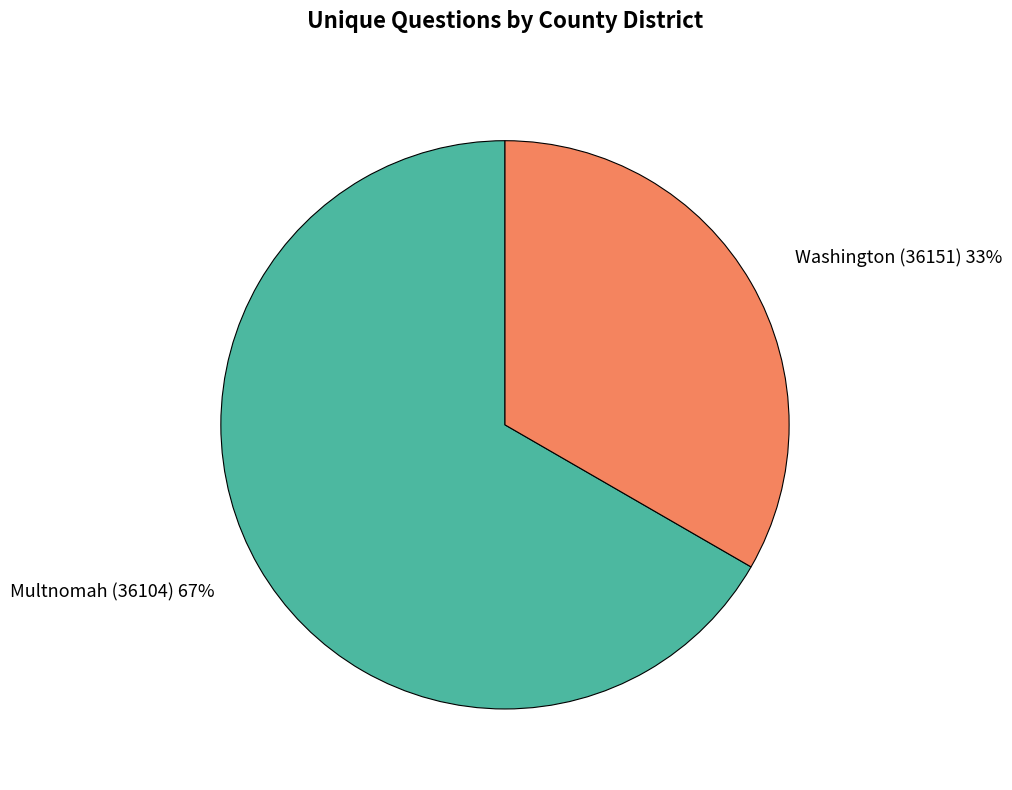

True or false: Washington (36151) accounts for 44% of the total.

False